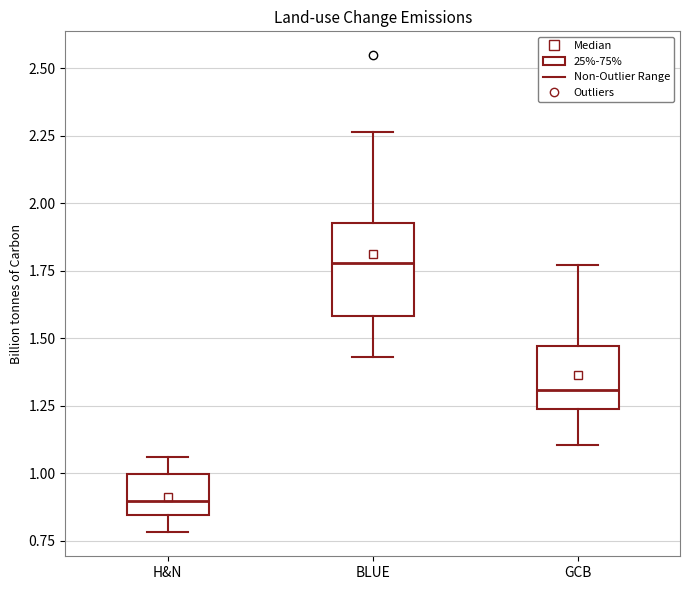

Where is the lower edge of the box for GCB on the y-axis? The values are not printed on the chart, so give them approximately, as read against the axis.

1.25